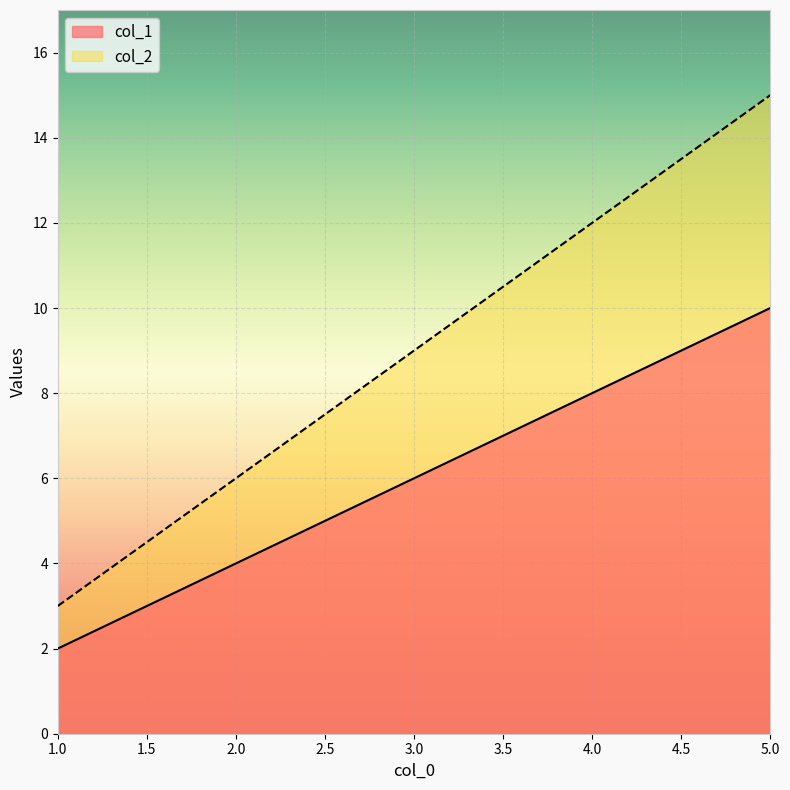

Which label corresponds to the largest value in the chart?

5.0